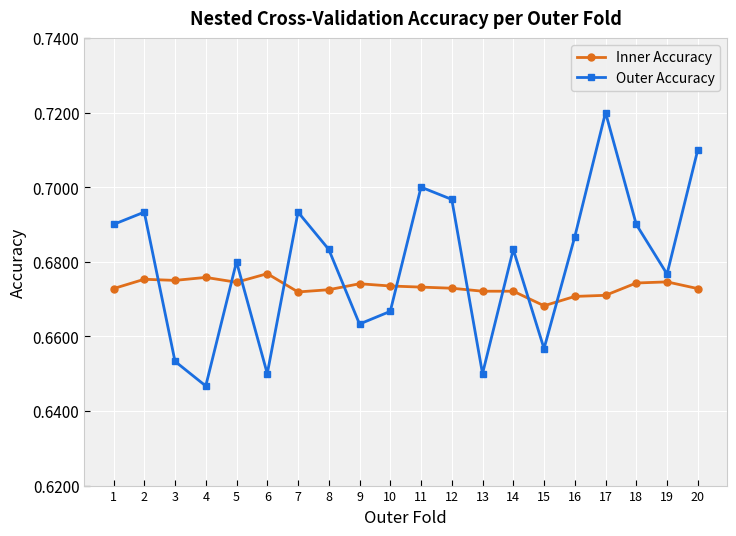

At which category does Outer Accuracy reach its first local valley?

4